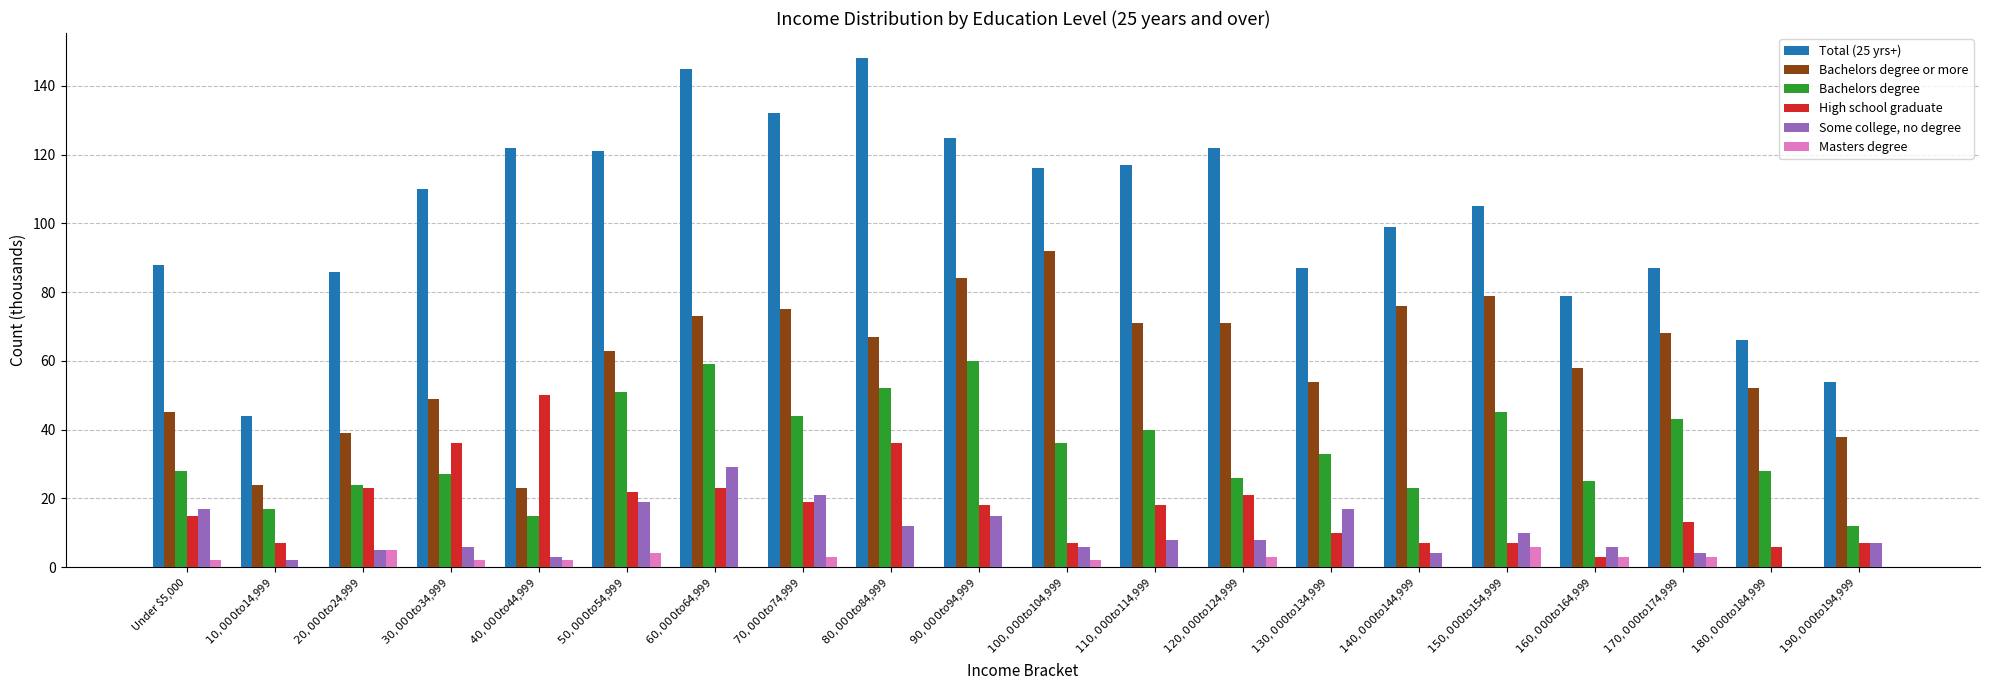

Are the bars grouped side by side (vs. stacked)?

Yes